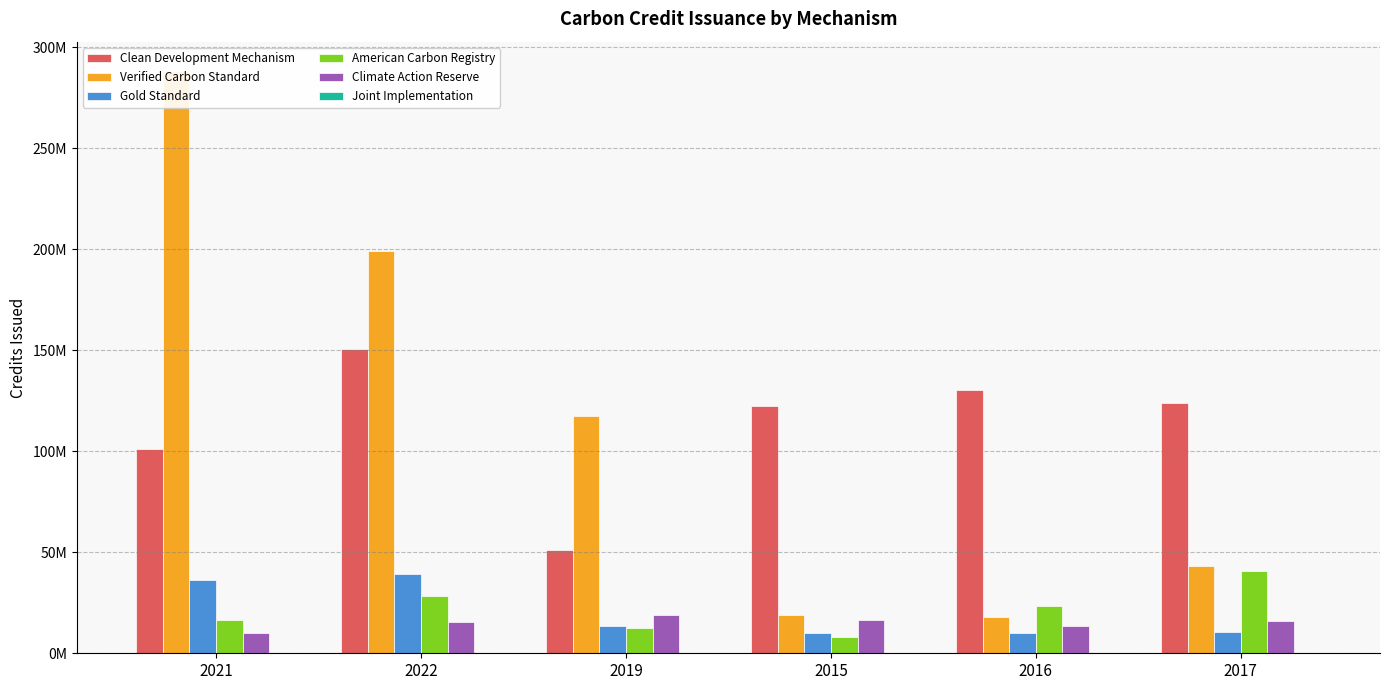

Rank the series by their maximum value, from highest to lowest.

Verified Carbon Standard, Clean Development Mechanism, American Carbon Registry, Gold Standard, Climate Action Reserve, Joint Implementation